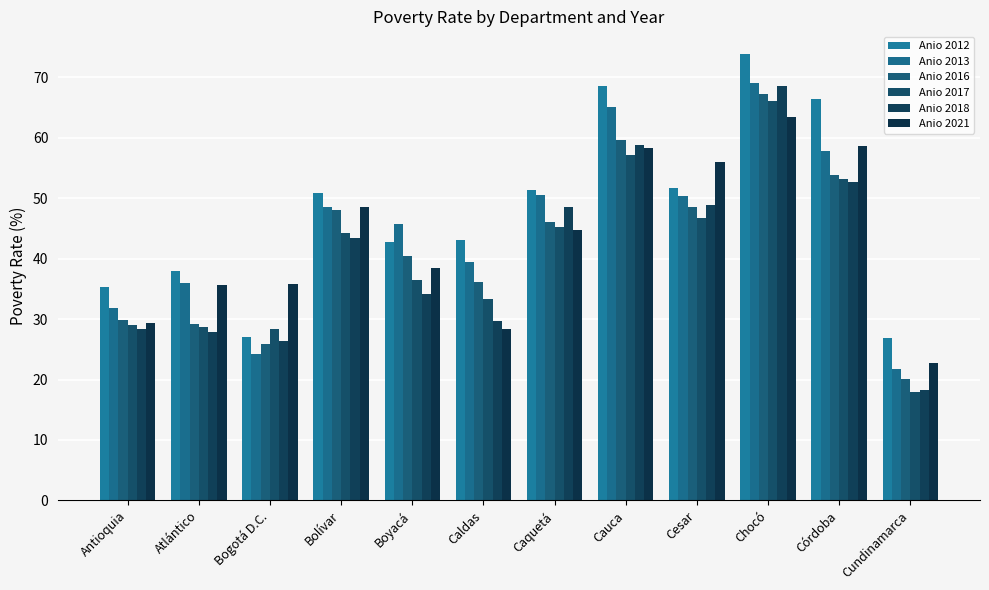

How many data points in Anio 2016 are less than 46?

6